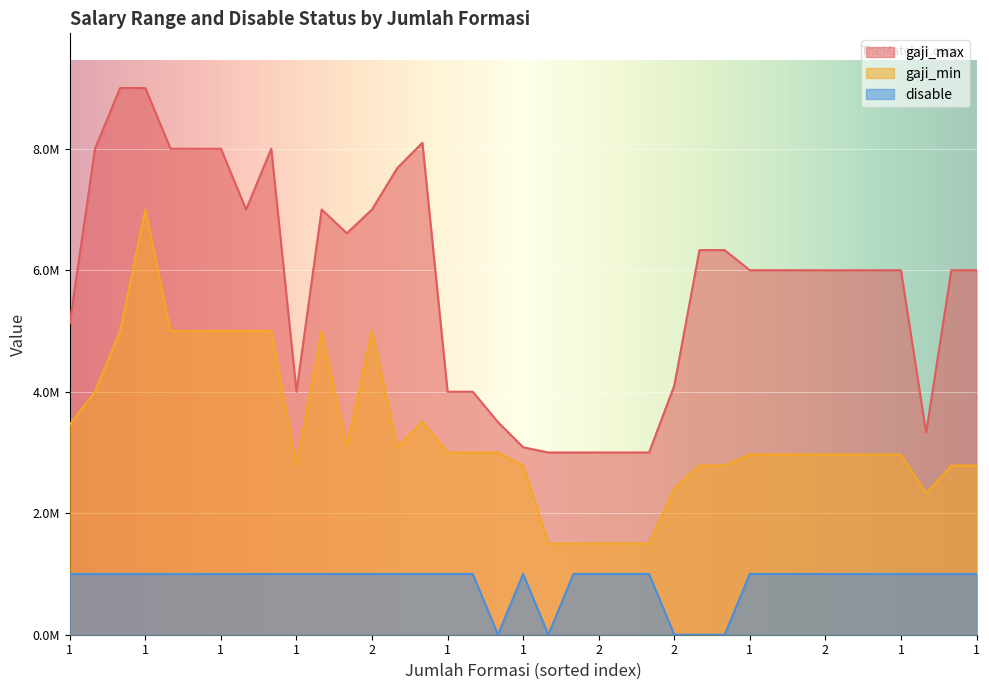

Reading right to left, what are all the values shown in this chart?

gaji_max: 6000000	6000000	3325600	6000000	6000000	6000000	6000000	6000000	6000000	6000000	6331513	6331513	4100000	3000000	3000000	3000000	3000000	3000000	3085700	3500000	4000000	4000000	8098750	7680850	7000000	6609200	7000000	4000000	8000000	7000000	8000000	8000000	8000000	9000000	9000000	8000000	5126784
gaji_min: 2785700	2785700	2325600	2966500	2966500	2966500	2966500	2966500	2966500	2966500	2785700	2785700	2400000	1500000	1500000	1500000	1500000	1500000	2785700	3000000	3000000	3000000	3503600	3085700	5000000	3098800	5000000	2785700	5000000	5000000	5000000	5000000	5000000	7000000	5000000	4000000	3461020
disable: 1000000	1000000	1000000	1000000	1000000	1000000	1000000	1000000	1000000	1000000	0	0	0	1000000	1000000	1000000	1000000	0	1000000	0	1000000	1000000	1000000	1000000	1000000	1000000	1000000	1000000	1000000	1000000	1000000	1000000	1000000	1000000	1000000	1000000	1000000